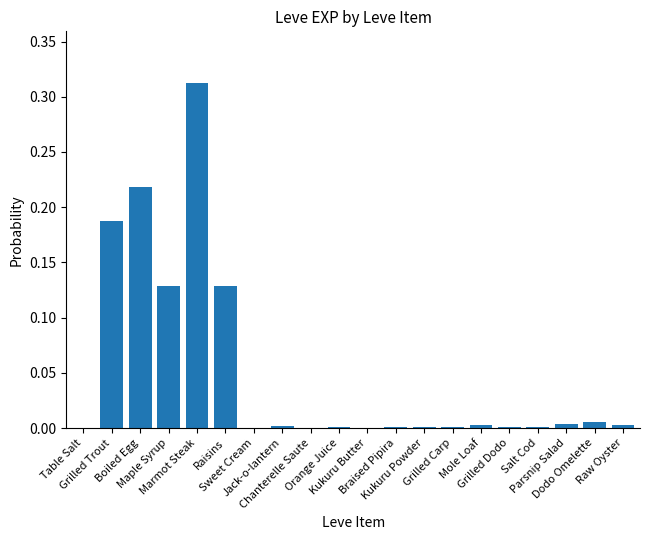

Between Boiled Egg and Orange Juice, which is larger?

Boiled Egg